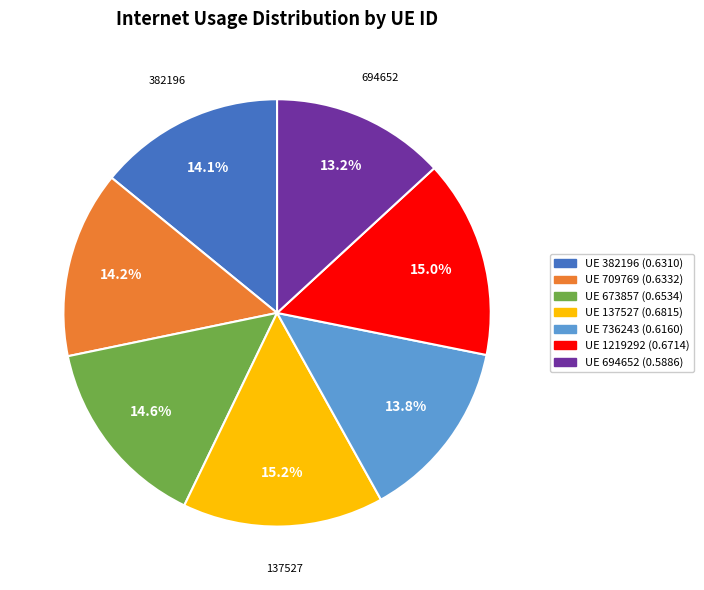

How many slices are in this pie chart?

7